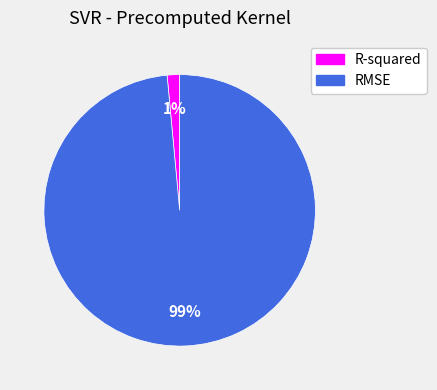

To the nearest percent, what portion does R-squared represent?

1%